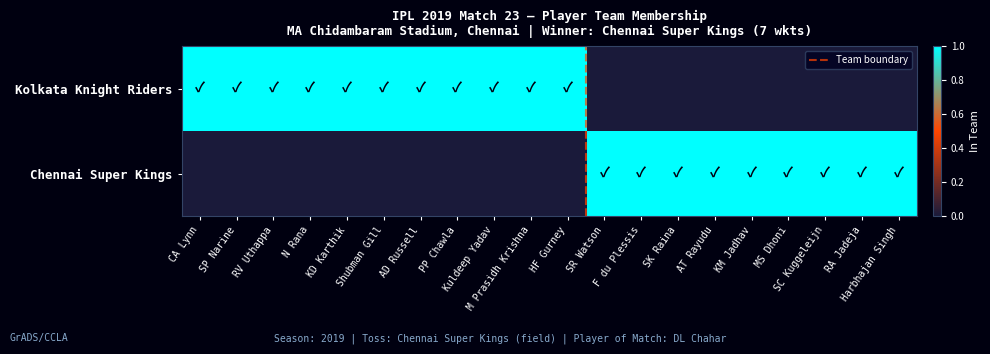

Where is Kolkata Knight Riders nearest to the value 0?

SR Watson